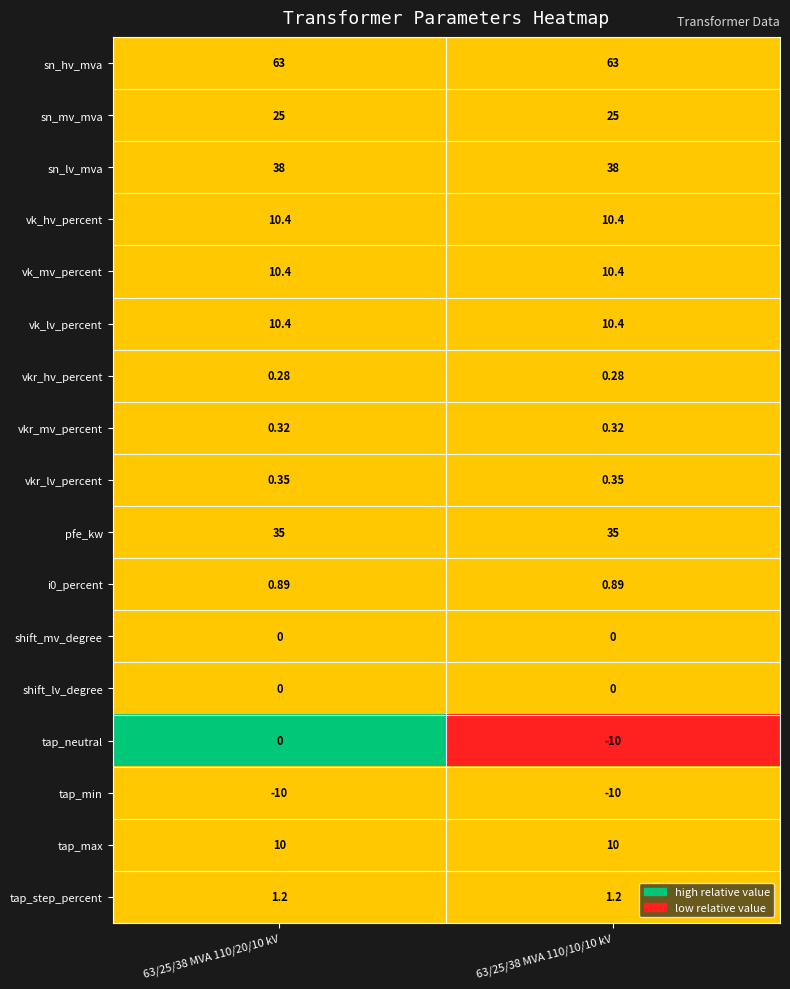

Which series has the largest total across all categories?

sn_hv_mva